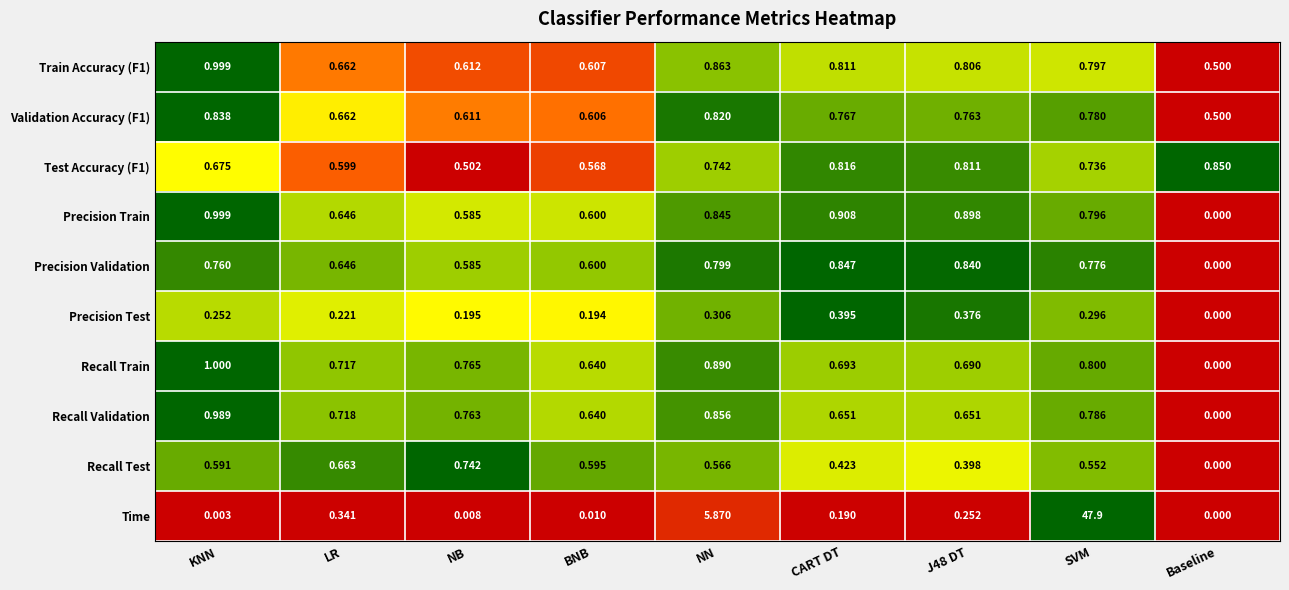

Which series has the largest total across all categories?

Time